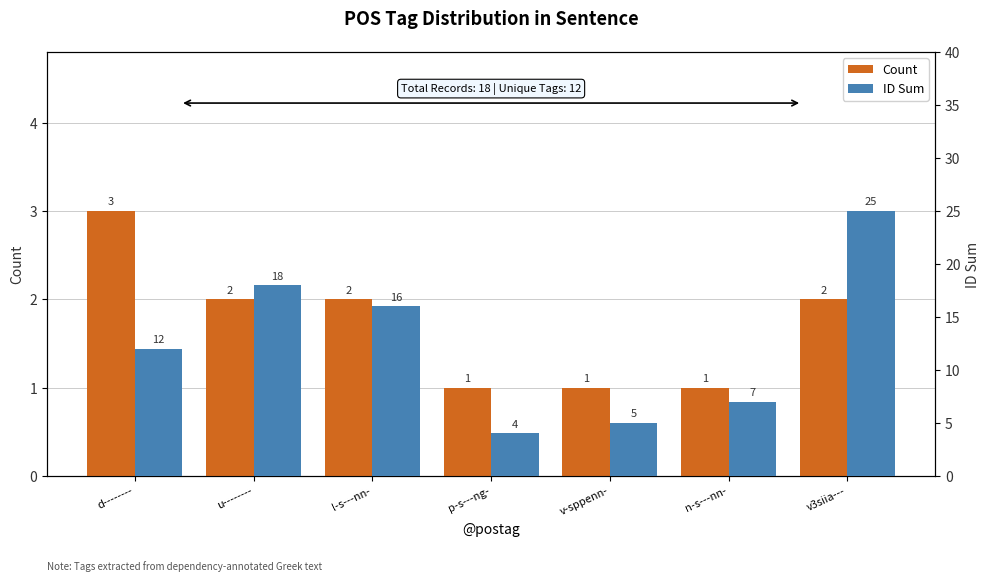

How many values in the ID Sum series are below 12?

3